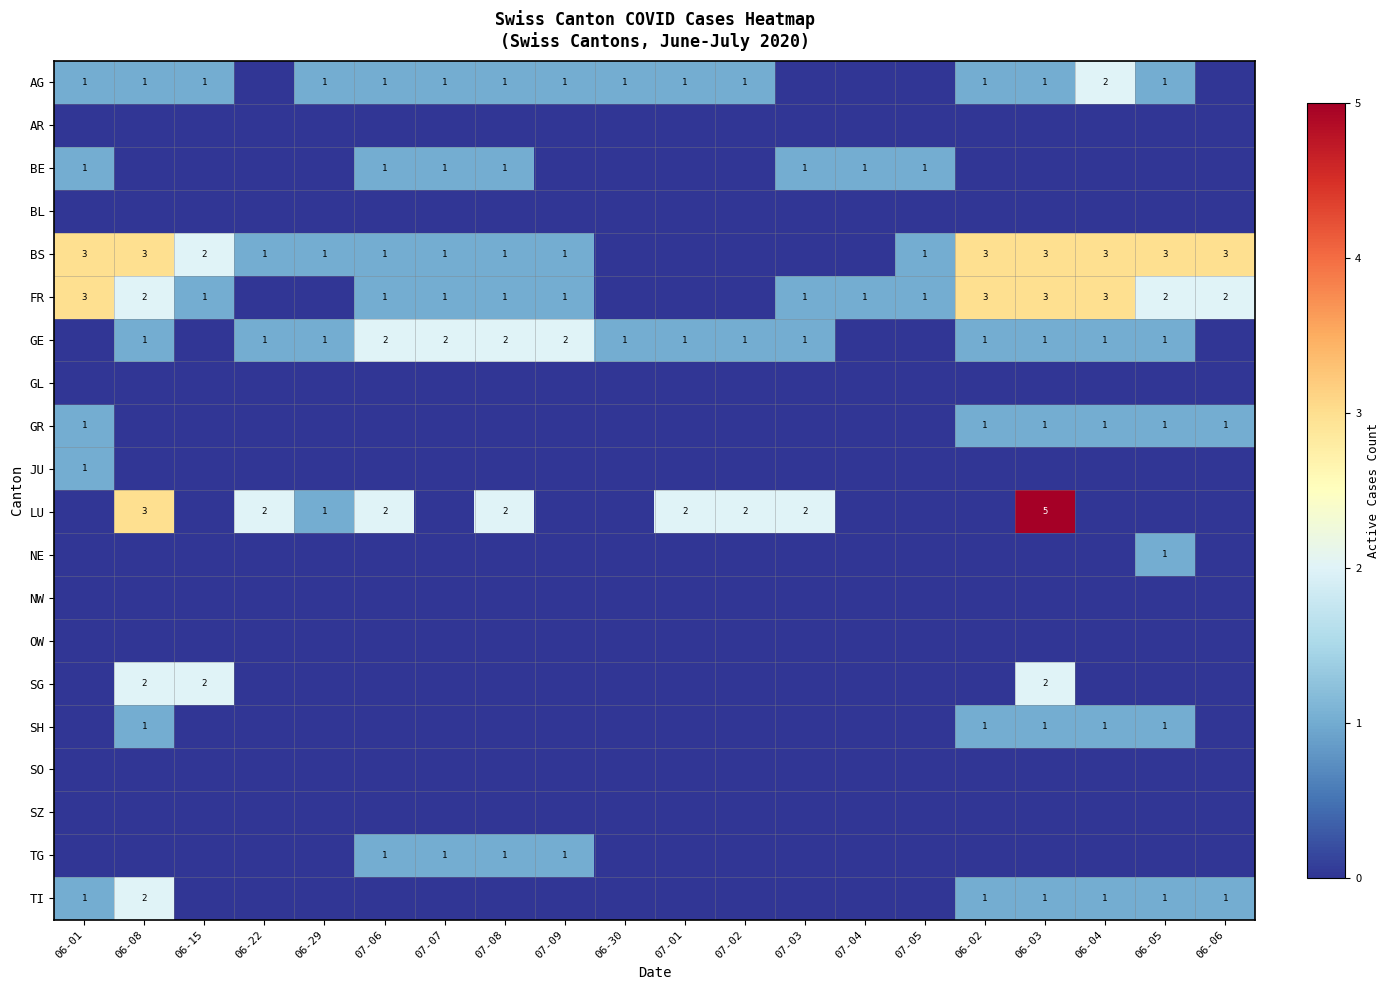

How many values in the GR series exceed 0?

6